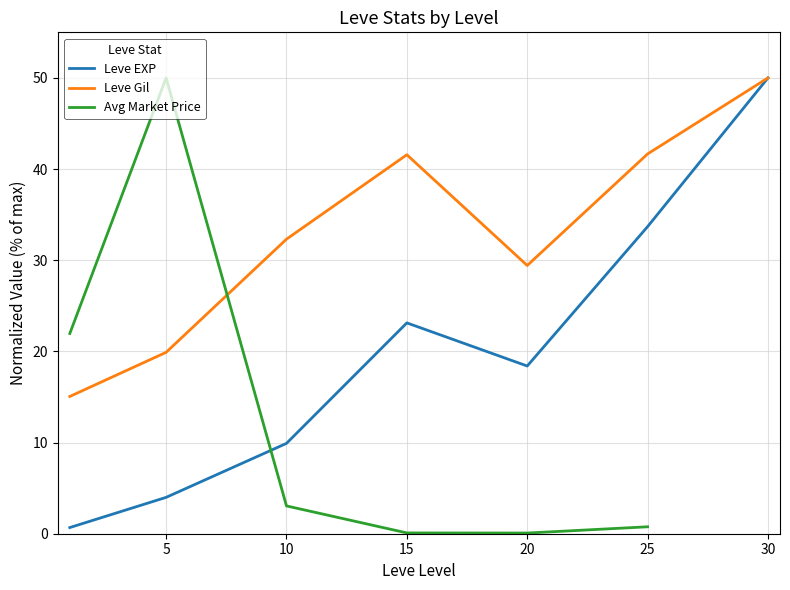

How many intersections are there between Leve EXP and Avg Market Price?

1